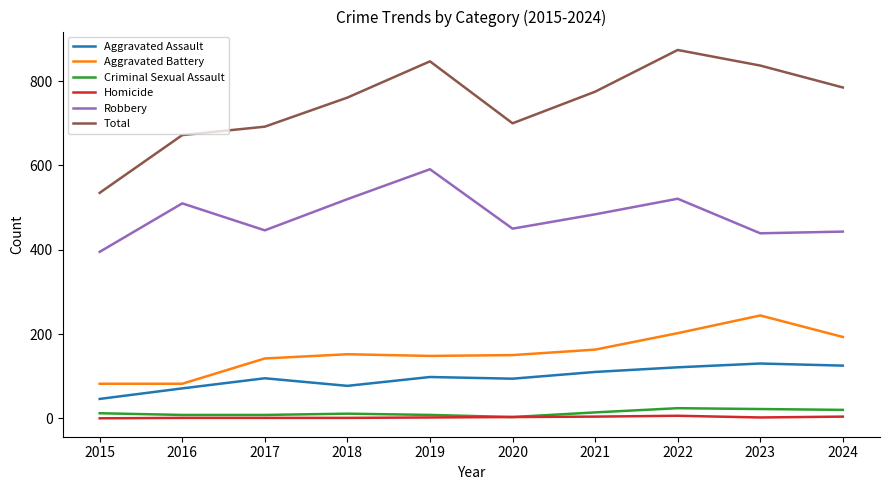

What is the sum of the Criminal Sexual Assault values at 2017 and 2021?

22